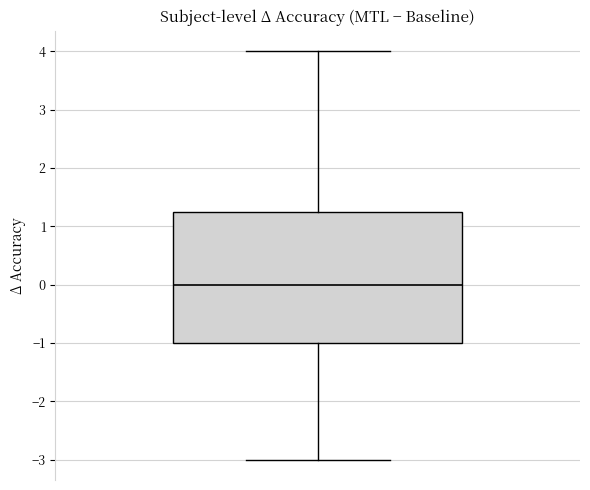

Read this box plot against the y-axis: the position of the median line, the range covered by the box, and the ends of both whiskers. The values are not printed on the chart, so give them approximately, as read against the axis.

median 0.0, box -1.0 to 1.3, whiskers -3.0 to 4.0